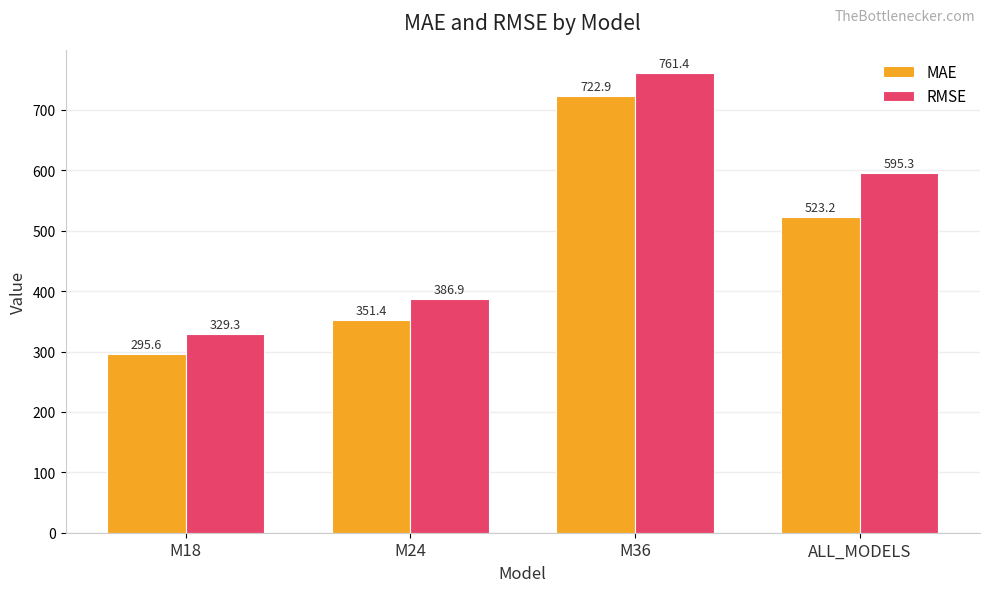

What is the label of the 1st bar from the right?

ALL_MODELS